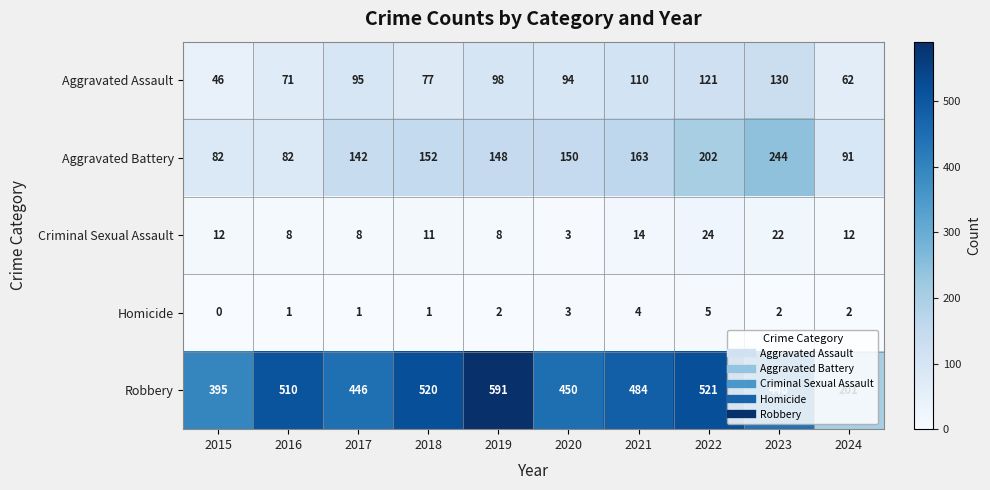

Which category has the highest value across all series?

2019